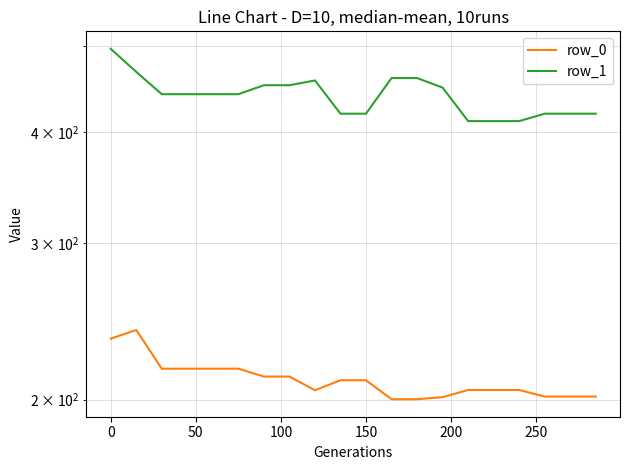

What is the maximum value shown in the chart?

496.7